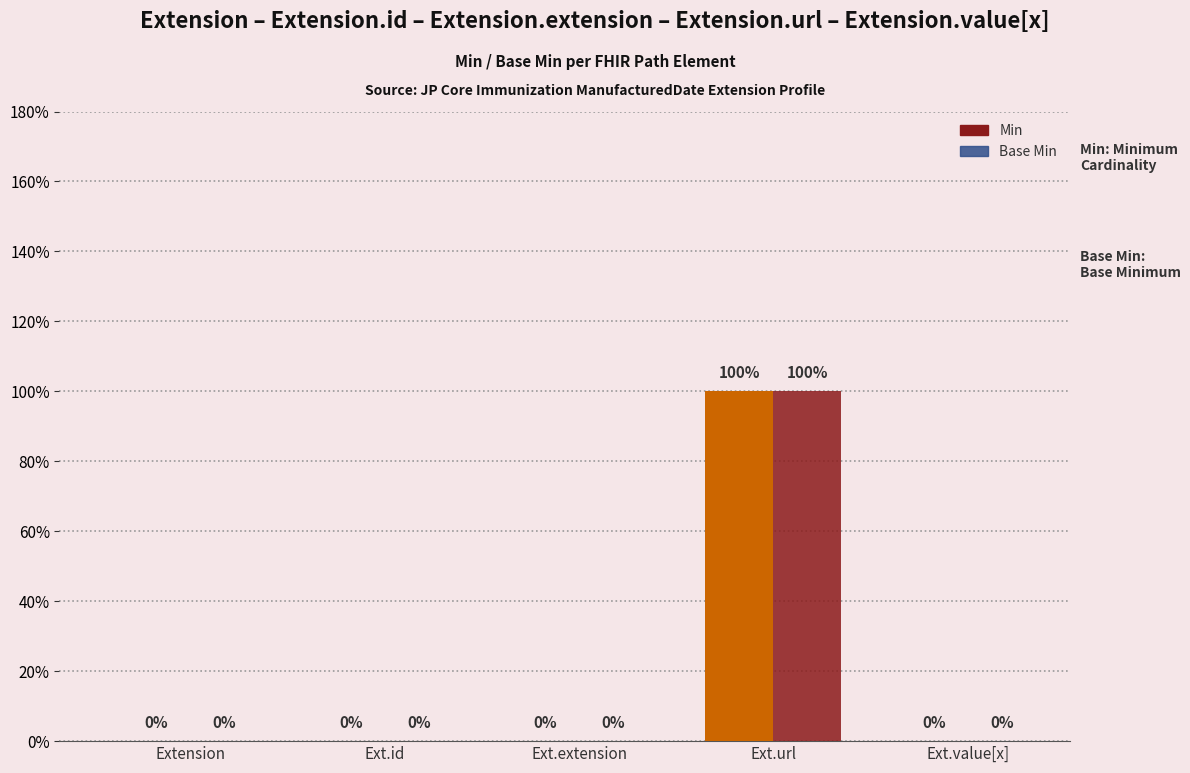

Are the bars grouped side by side (vs. stacked)?

Yes